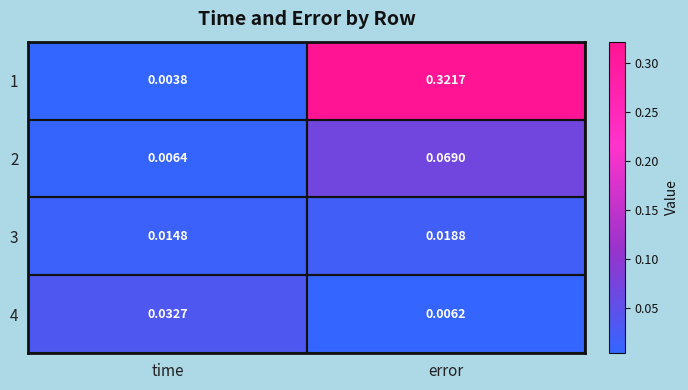

How many distinct data groups are displayed?

4